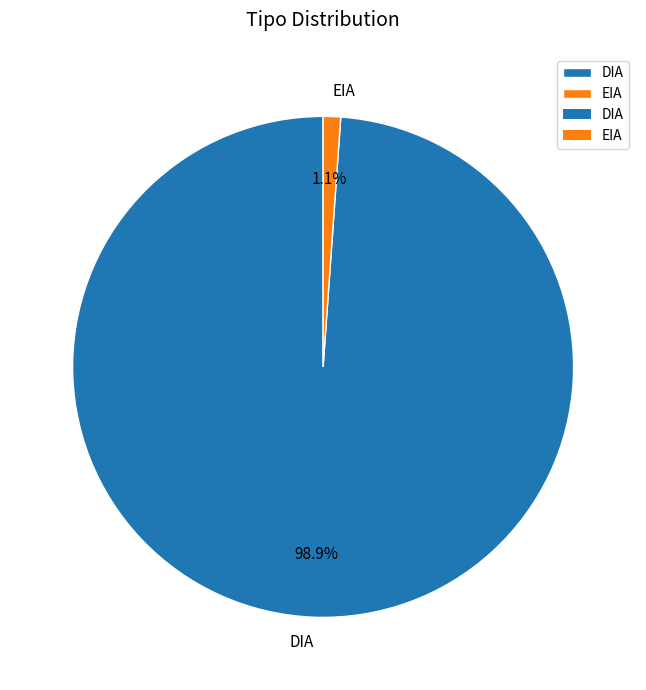

To the nearest percent, what percentage of the pie is DIA?

99%